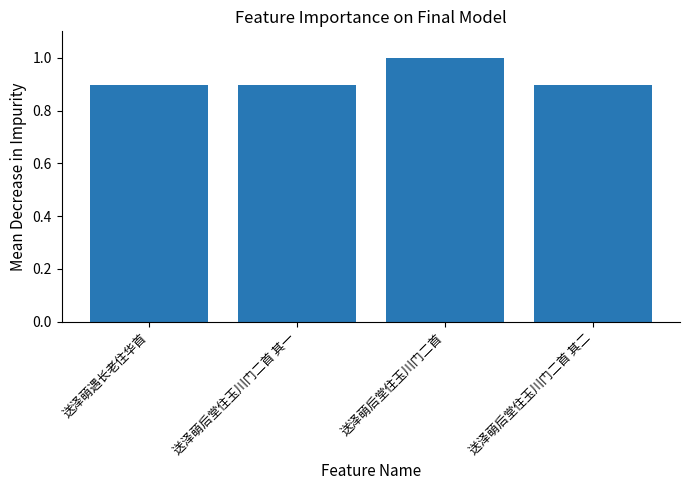

Approximately how many times larger is the value at 送泽萌遇长老住华首 compared to 送泽萌后堂住玉川门二首?

0.9